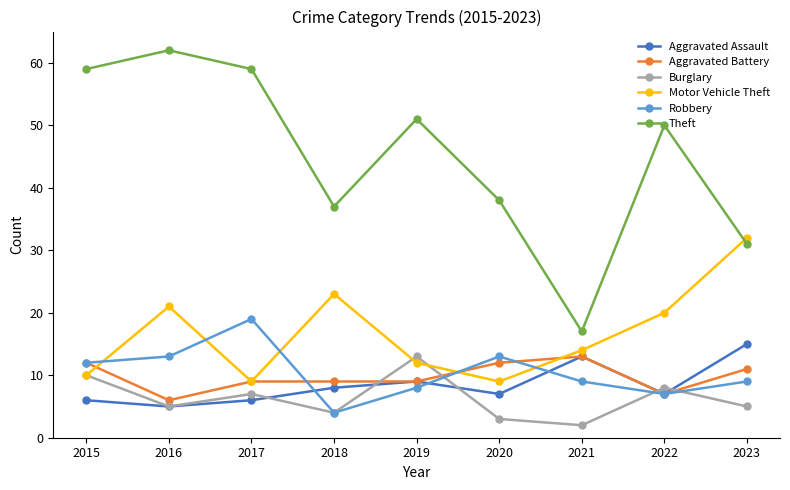

What are all the series names shown in the legend?

Aggravated Assault, Aggravated Battery, Burglary, Motor Vehicle Theft, Robbery, Theft